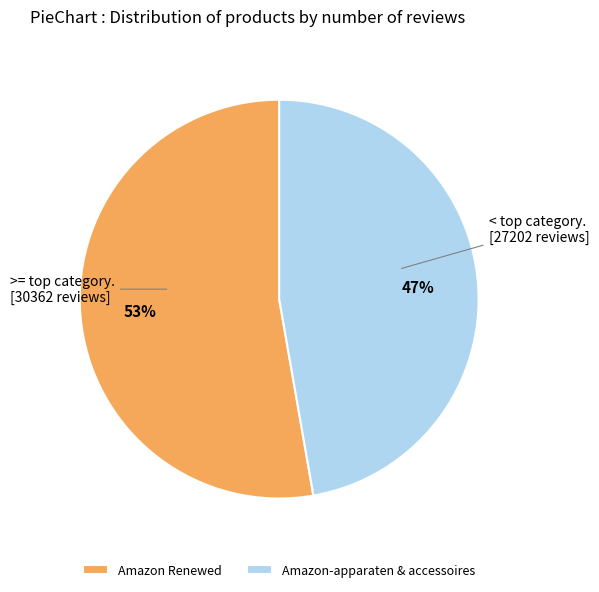

Is there a majority slice in this chart?

Yes